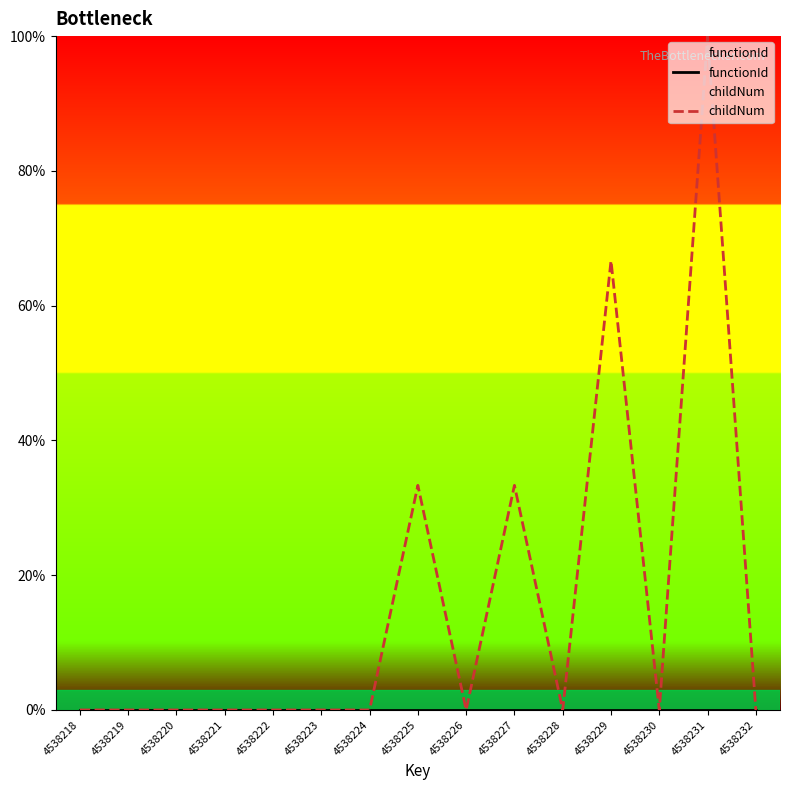

Which series has the largest total across all categories?

childNum